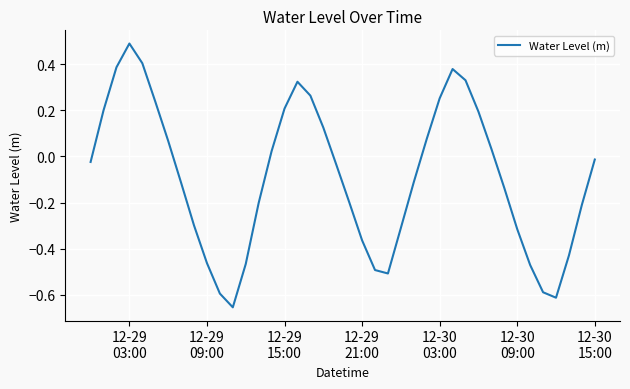

What is the maximum value shown in the chart?

0.5